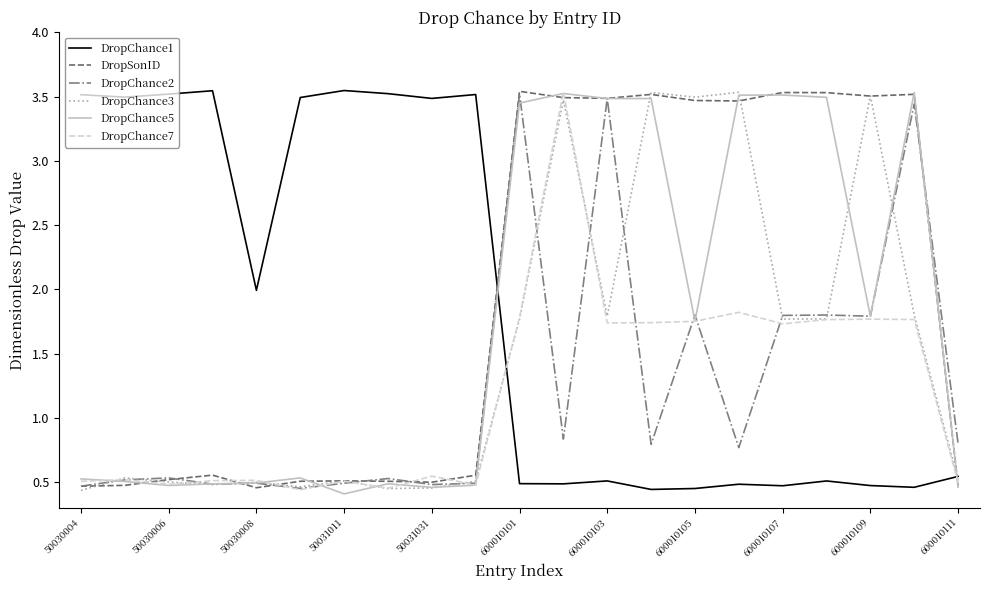

What are all the series names shown in the legend?

DropChance1, DropSonID, DropChance2, DropChance3, DropChance5, DropChance7